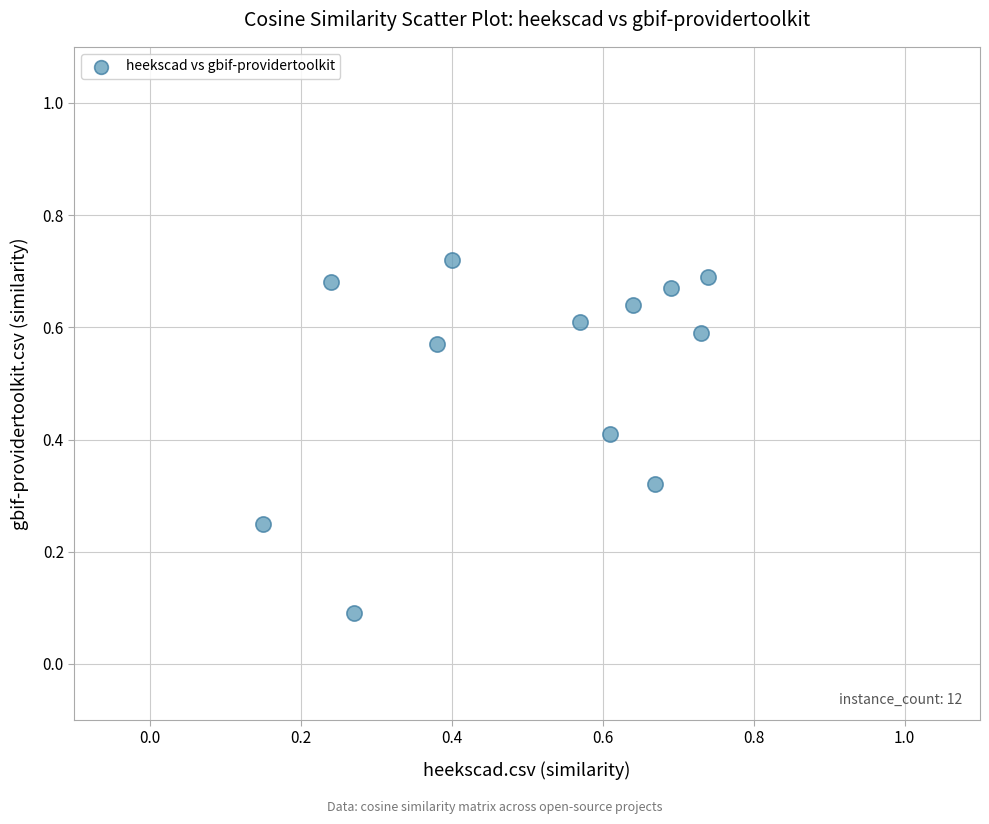

What is the average X value?

0.5